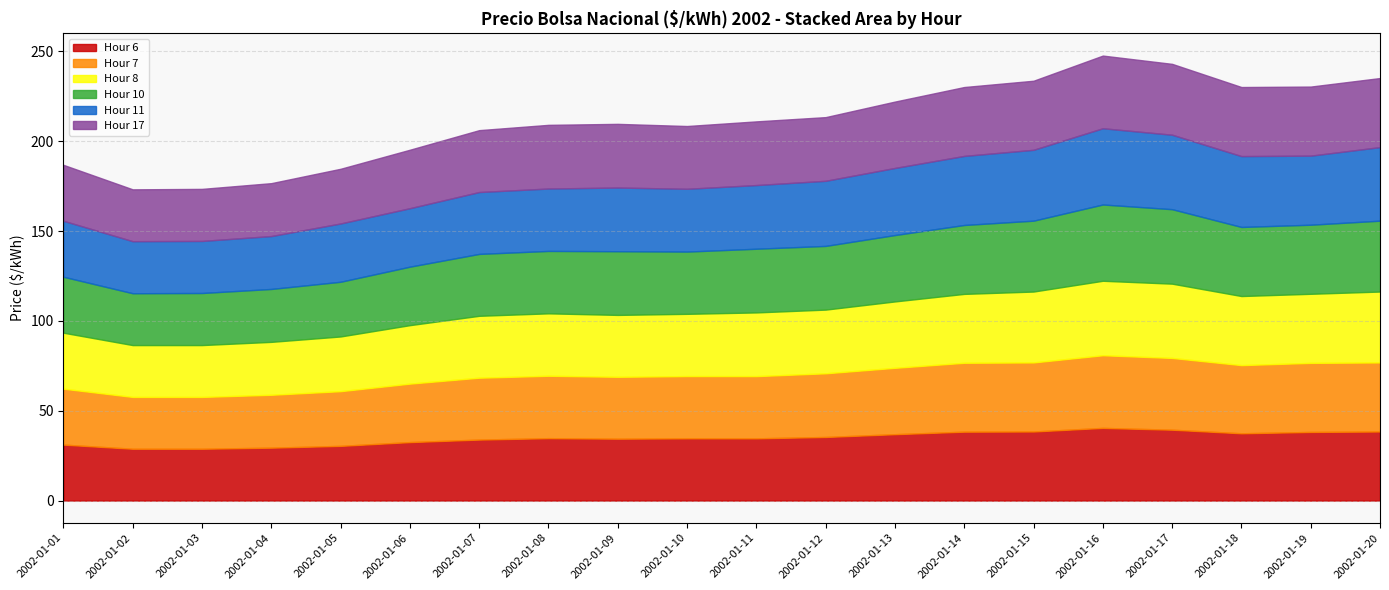

Is it true that Hour 6 equals 32.5 at 2002-01-06?

True